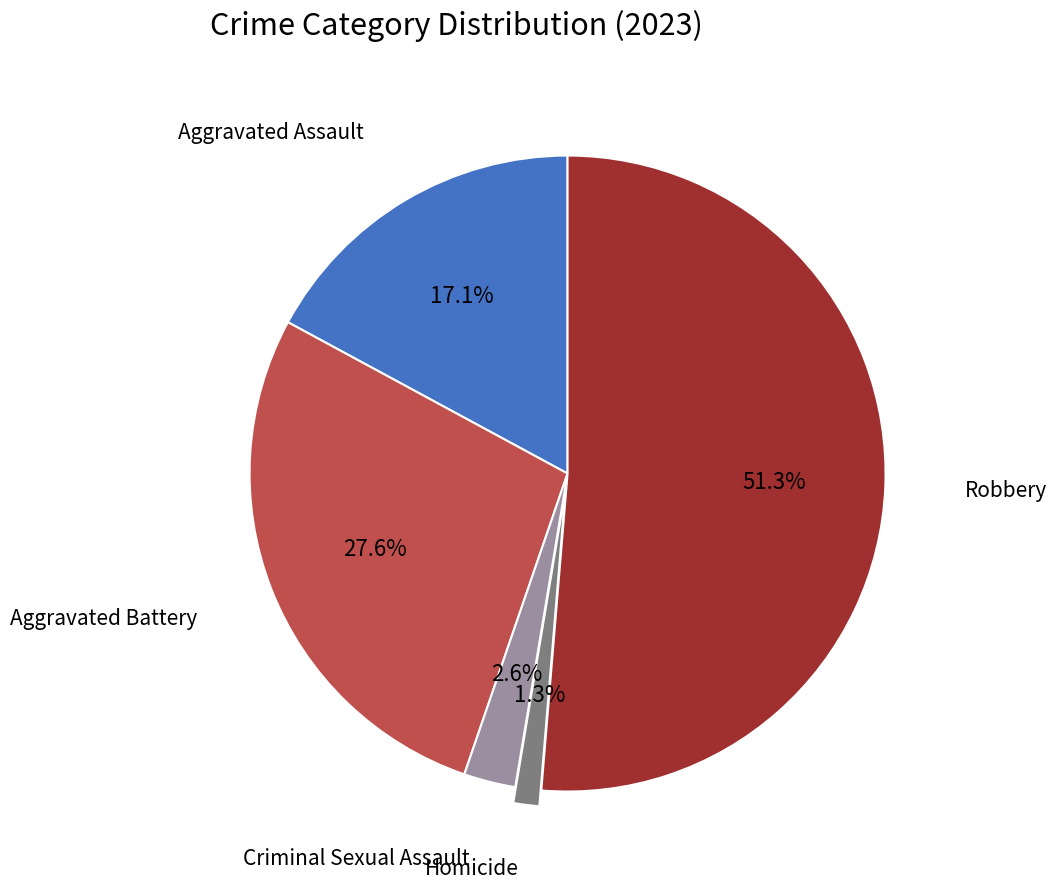

Does any single category account for the majority?

Yes